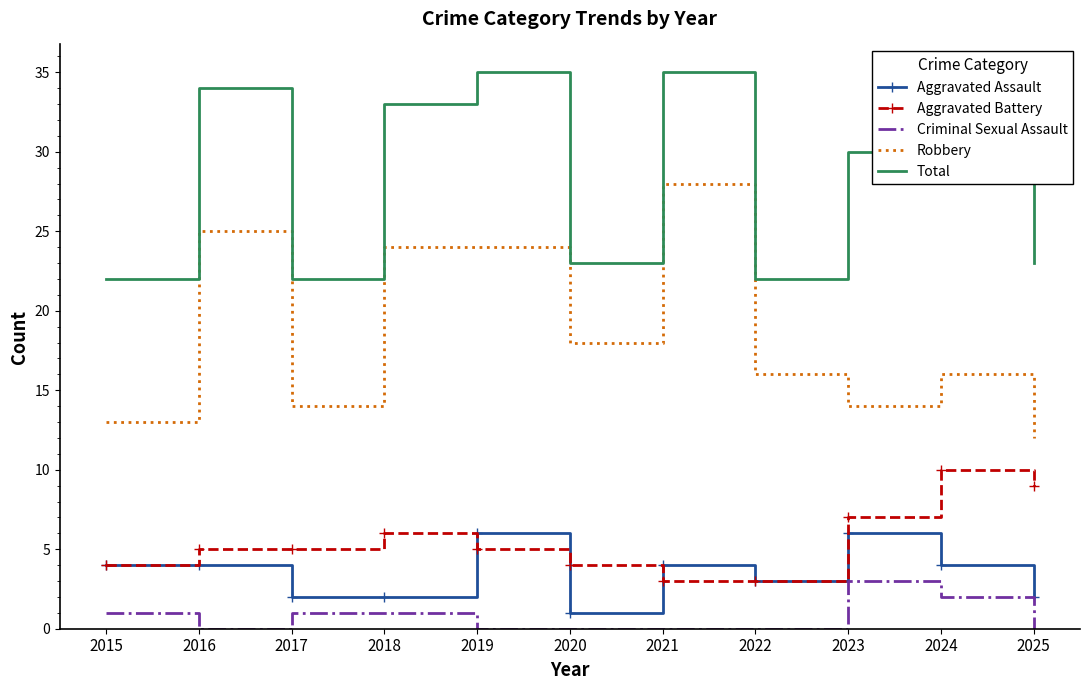

True or false: Criminal Sexual Assault has a value of 1 at 2017.

True